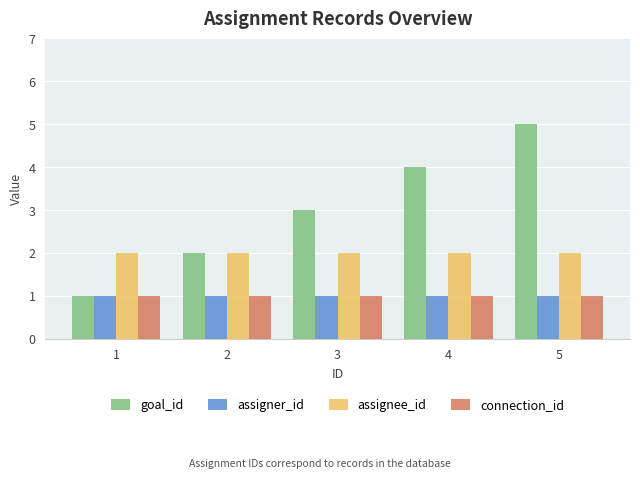

What is the value of the goal_id bar at the 3rd from the left?

3